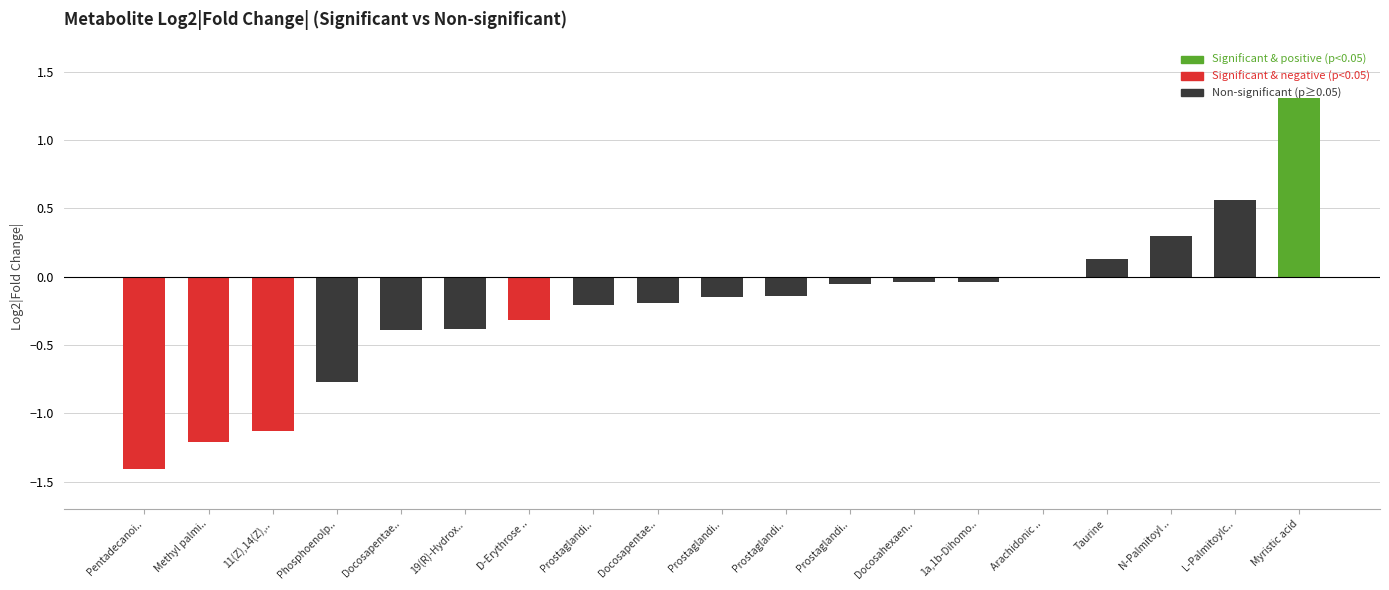

Rank the categories by value from highest to lowest.

Myristic acid, L-Palmitoylcarnitine, N-Palmitoyl taurine, Taurine, Arachidonic acid, Docosahexaenoic acid, 1a,1b-Dihomo prostaglandin E1, Prostaglandin K2, Prostaglandin G2, Prostaglandin E1, Docosapentaenoic acid (21), Prostaglandin F2-1-glyceryl ester, D-Erythrose 4-phosphate, 19(R)-Hydroxy prostaglandin A2, Docosapentaenoic acid (11503), Phosphoenolpyruvic acid, 11(Z),14(Z),17(Z)-eicosatrienoic acid, Methyl palmitate, Pentadecanoic acid